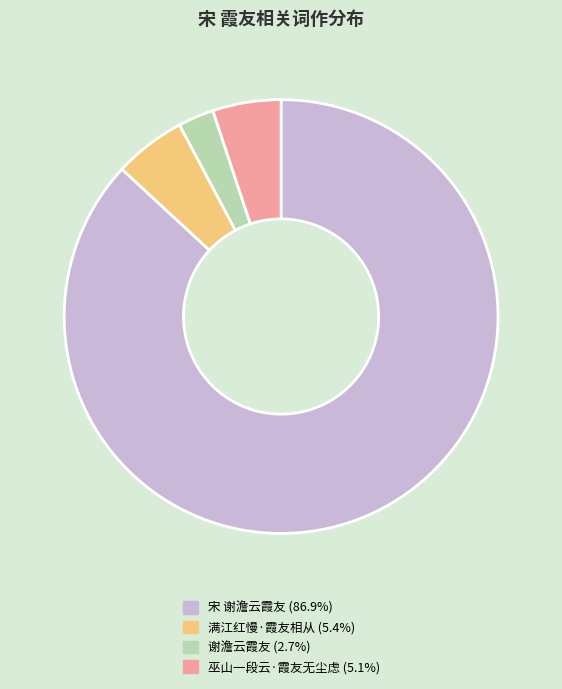

Between 谢澹云霞友 and 满江红慢·霞友相从, which is larger?

满江红慢·霞友相从